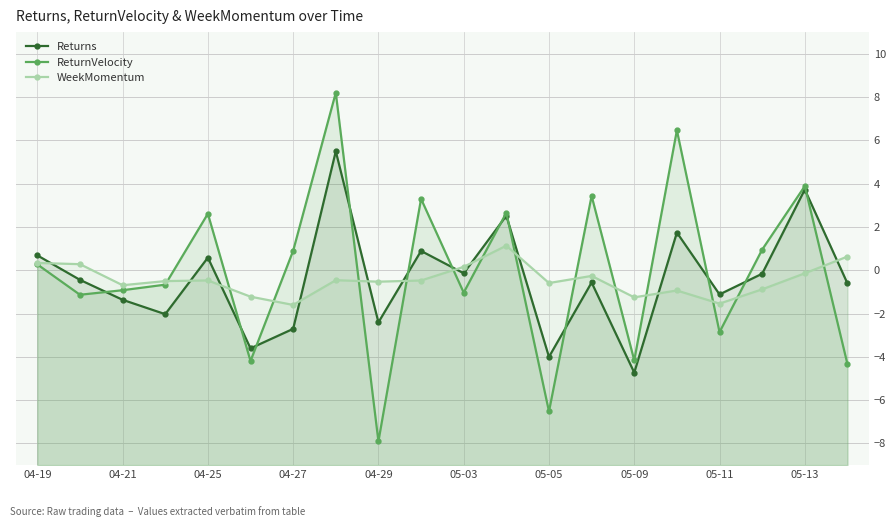

True or false: WeekMomentum has a value of -0.7 at 04-29.

False